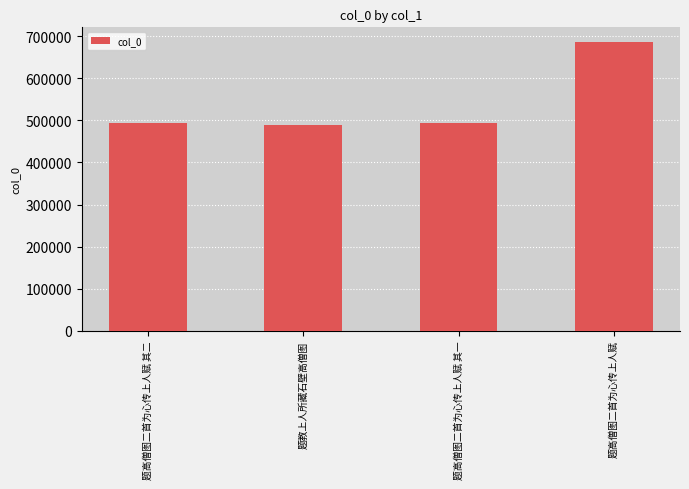

What is the maximum value shown in the chart?

687054